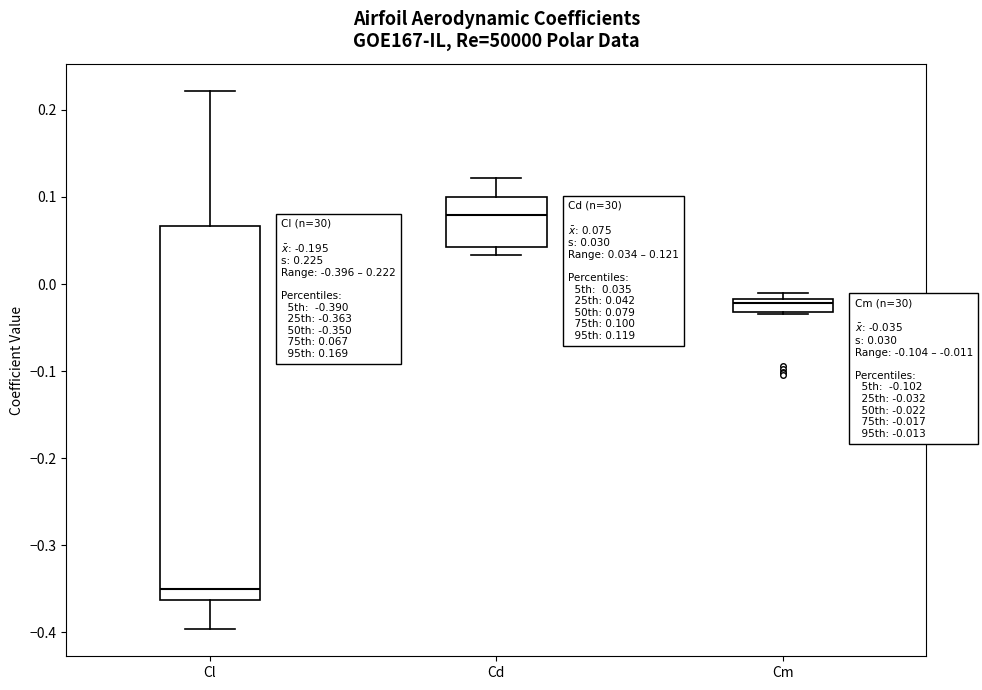

Comparing the boxes themselves (not the whiskers), which one is the tallest?

Cl